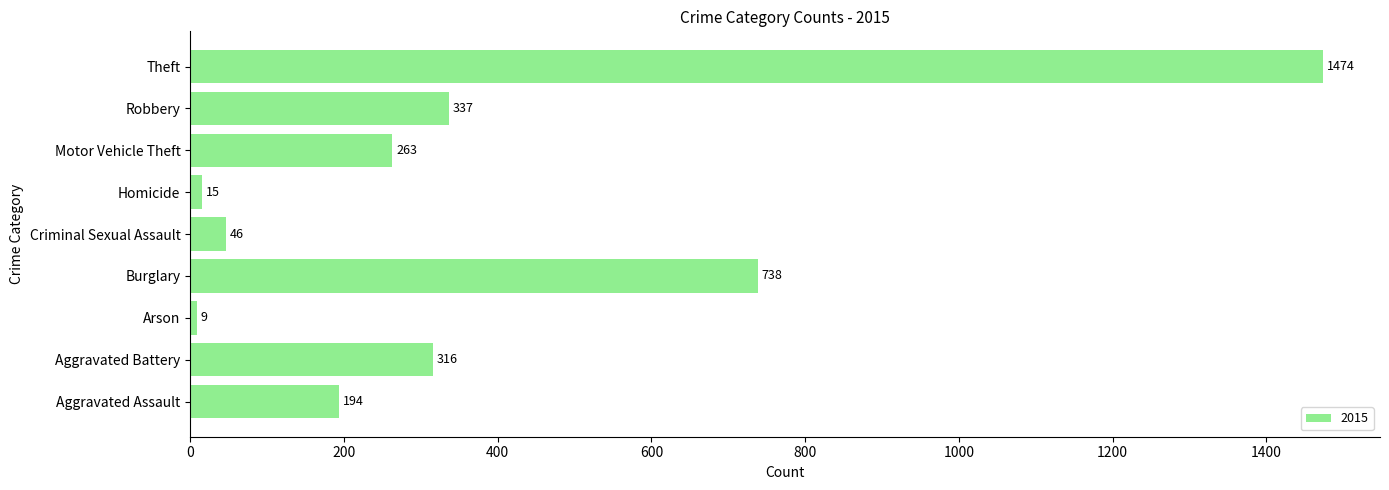

What is the change in value from Aggravated Assault to Robbery?

+143